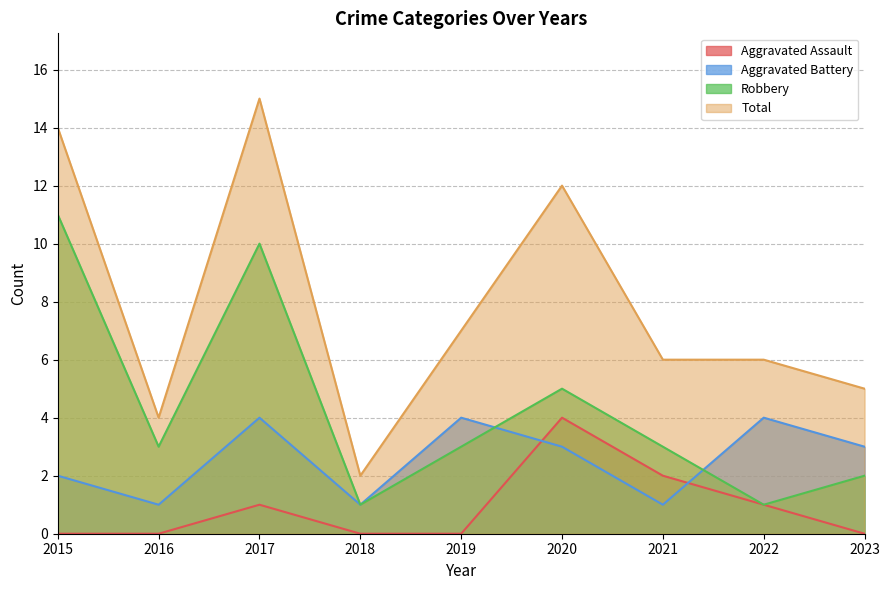

Between 2022 and 2023, which is larger?

2022